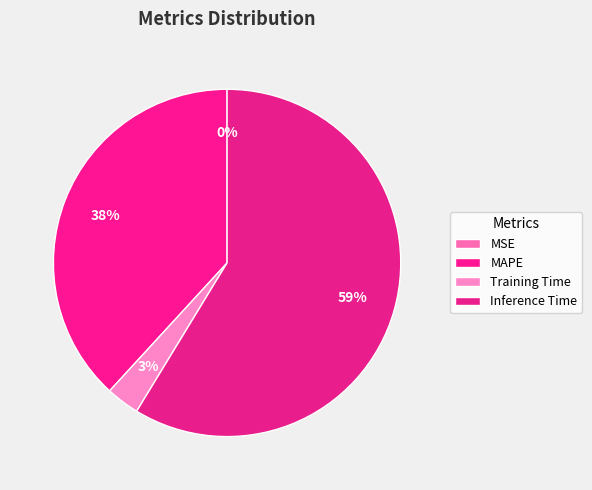

To the nearest percent, what portion does Training Time represent?

3%